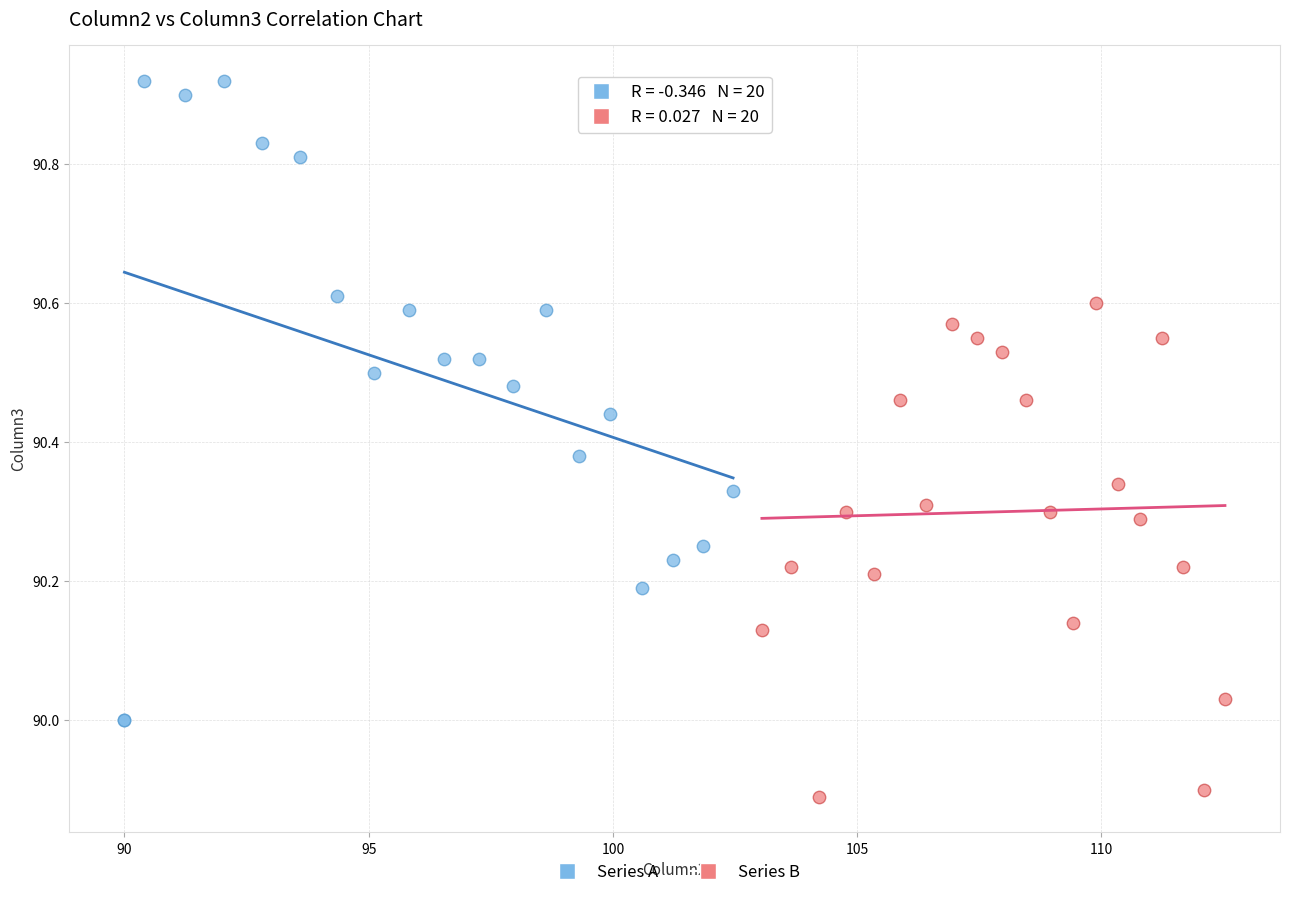

Which series reaches the maximum Y coordinate?

Series A